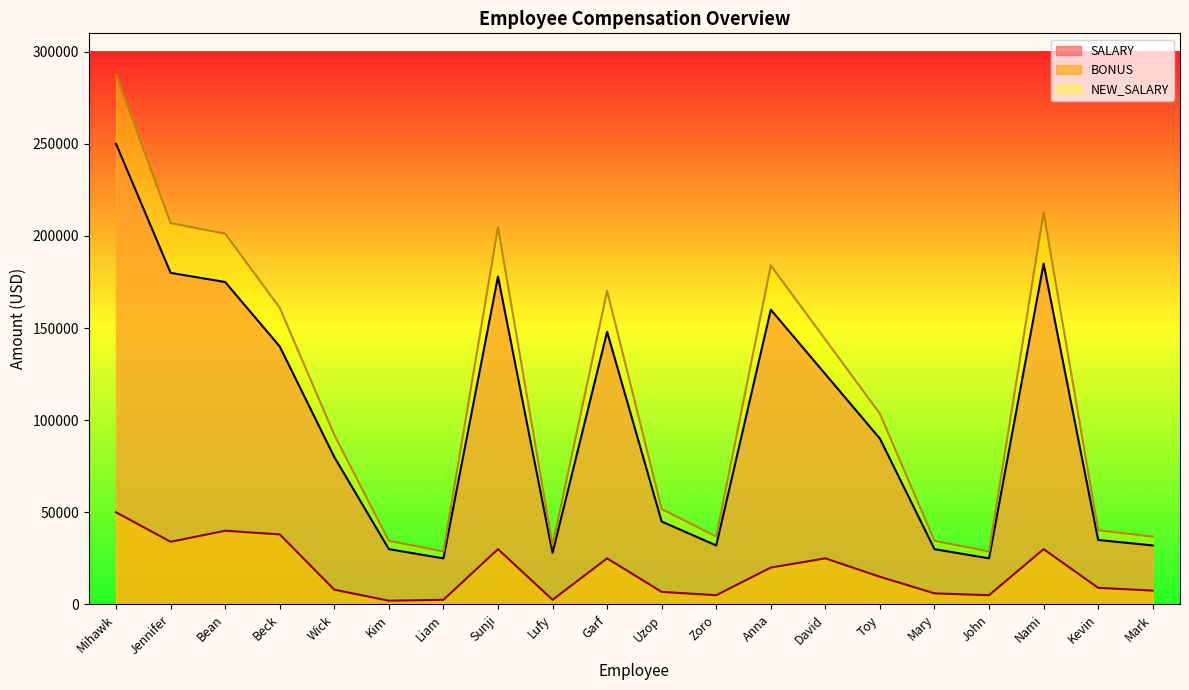

How many series are shown in this chart?

3